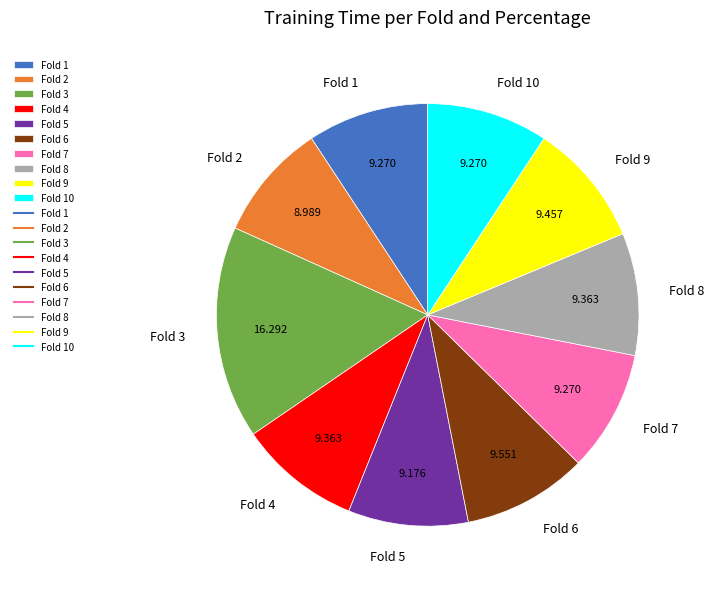

Is there a majority slice in this chart?

No